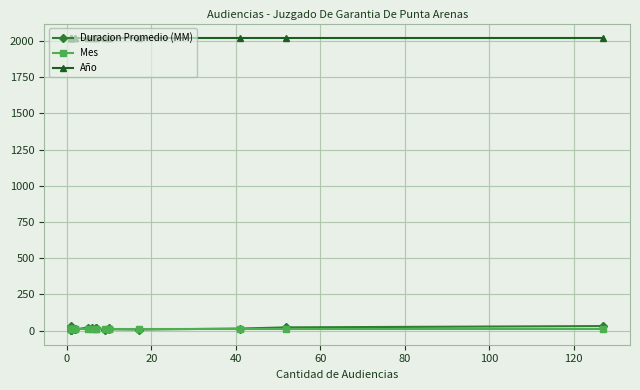

What is the label of the 17th point from the right?

40